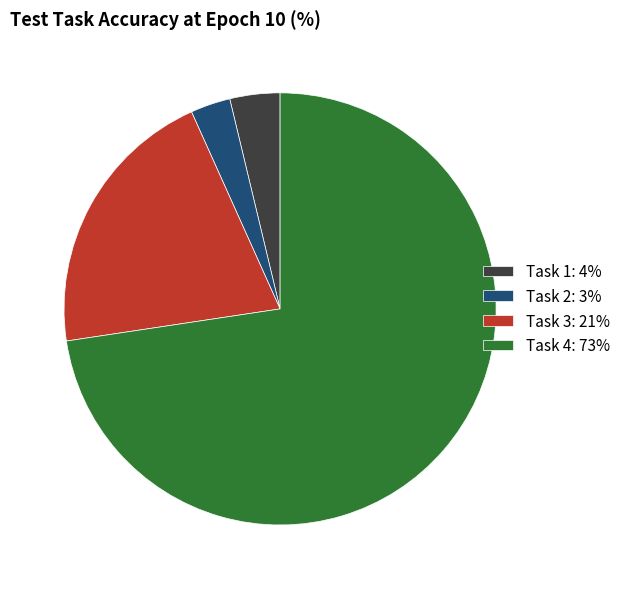

Is it true that Task 4 is 87% of the pie?

False